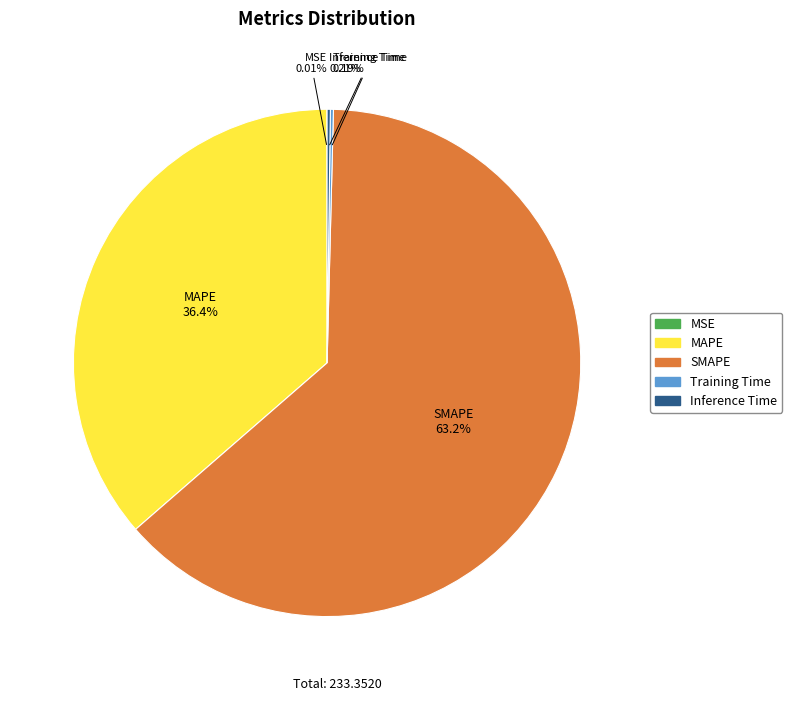

Does any single category account for the majority?

Yes